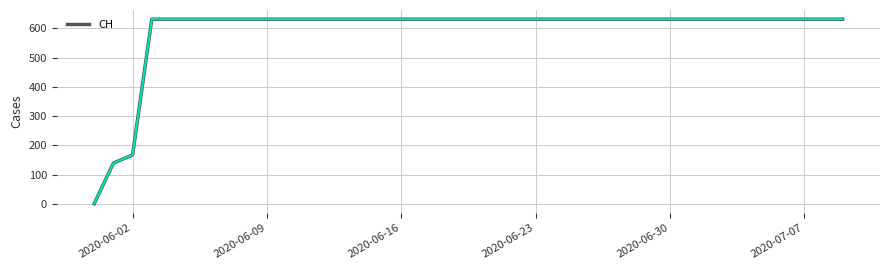

What is the sum of all values?

23653